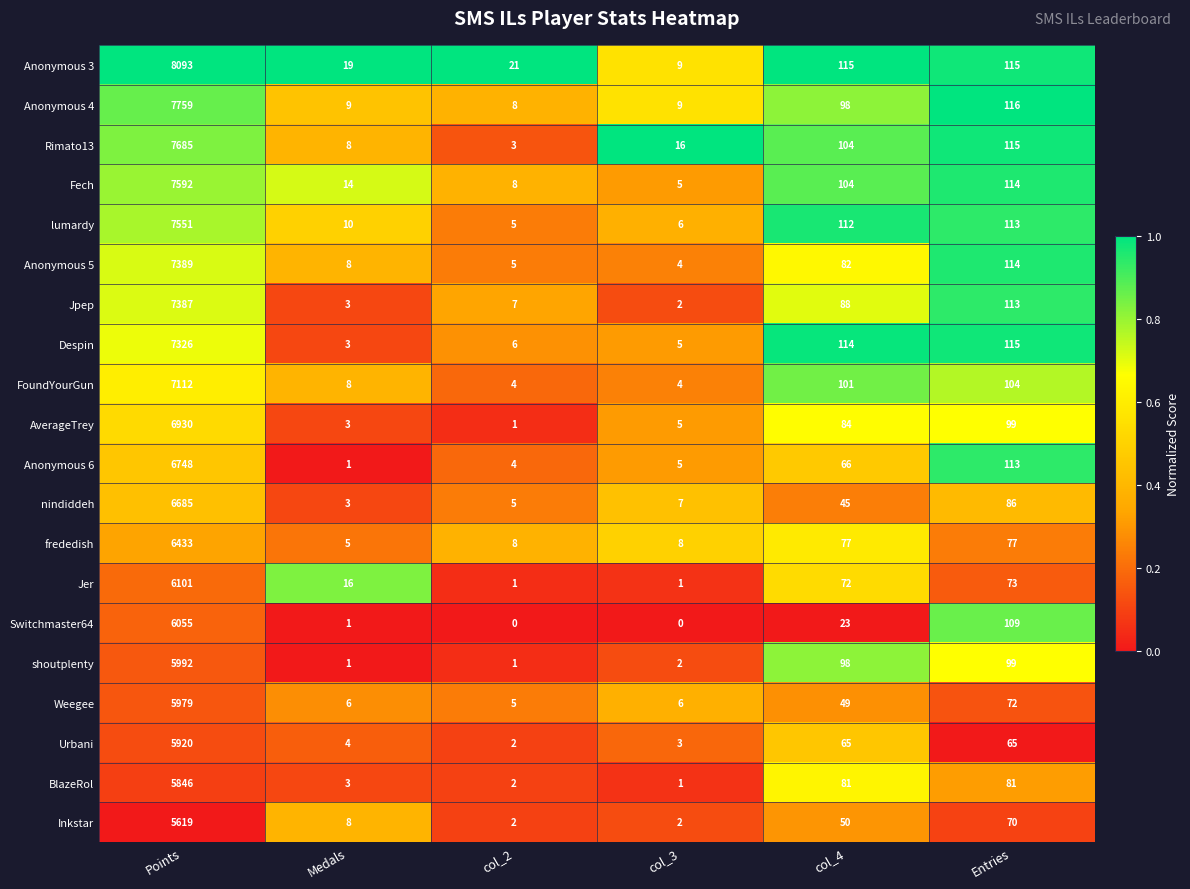

List the labels in order of Anonymous 5 value, smallest first.

col_3, col_2, Medals, col_4, Entries, Points